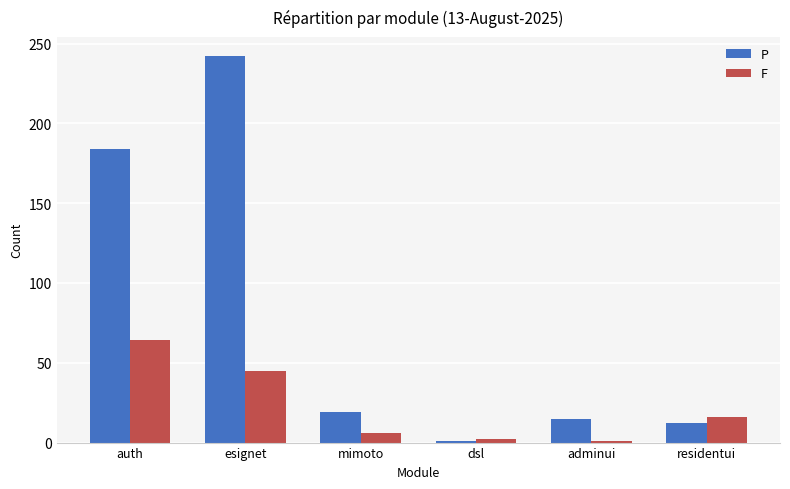

Which series has the largest total across all categories?

P